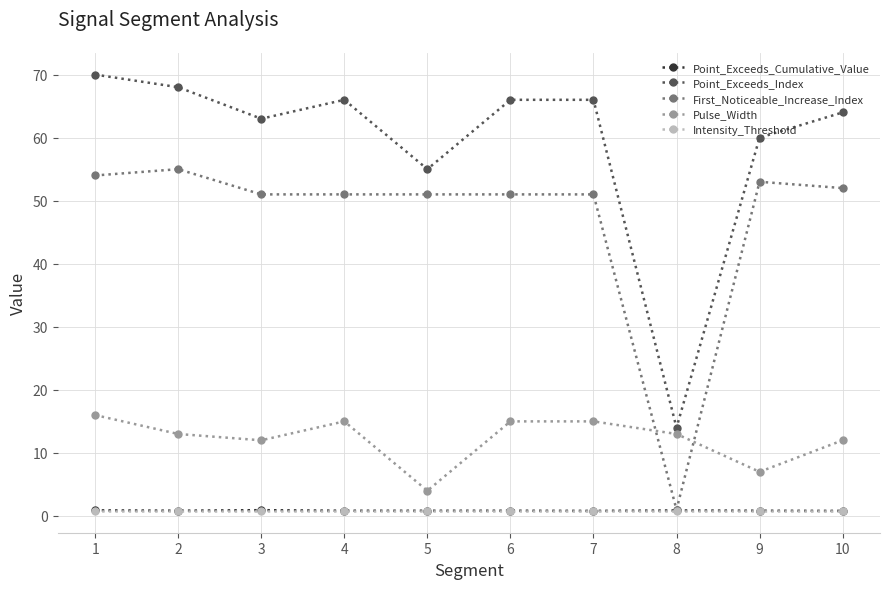

How many data points does each series have?

10